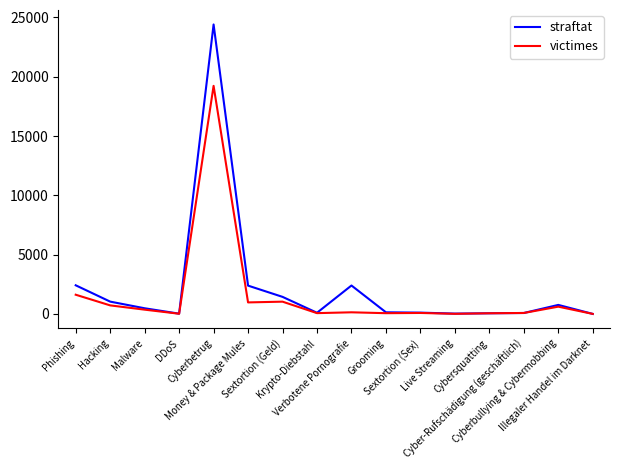

What is the maximum value for victimes?

19232.0